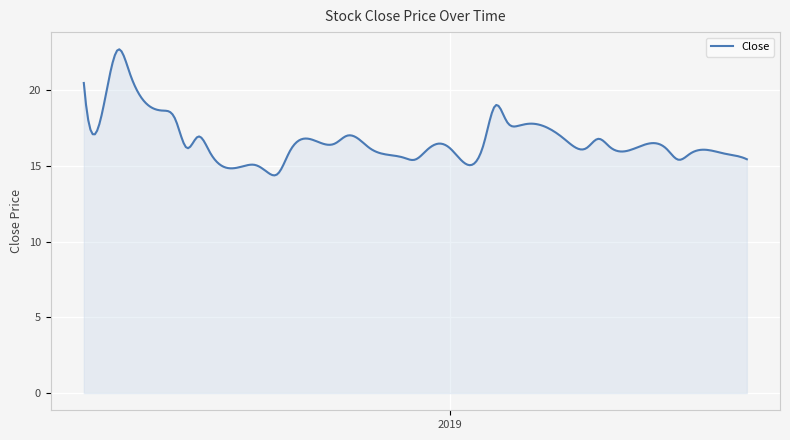

Does the chart have visible grid lines?

Yes